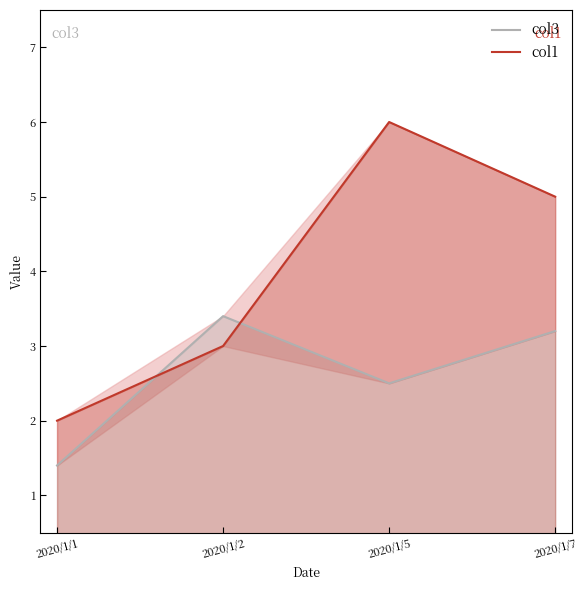

Which series has the largest range (max minus min)?

col1